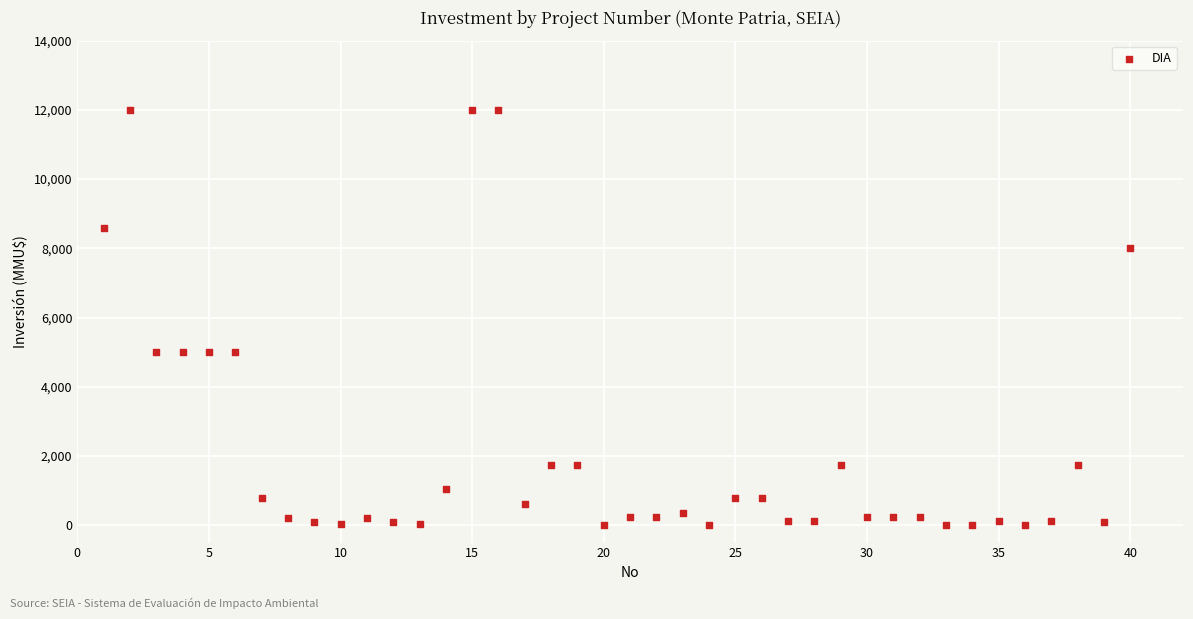

What is the range of Y values (max minus min)?

12000